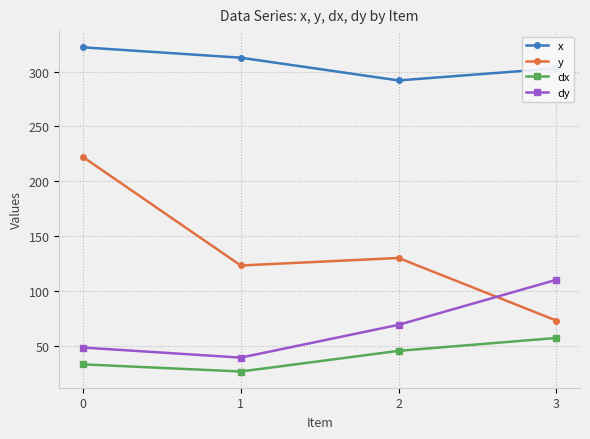

Reading right to left, transcribe all the data shown in this chart.

x: 3=302.9	2=291.9	1=312.6	0=322.1
y: 3=72.9	2=130.0	1=123.2	0=222.1
dx: 3=57.1	2=45.3	1=26.5	0=33.0
dy: 3=110.1	2=69.0	1=39.1	0=48.3